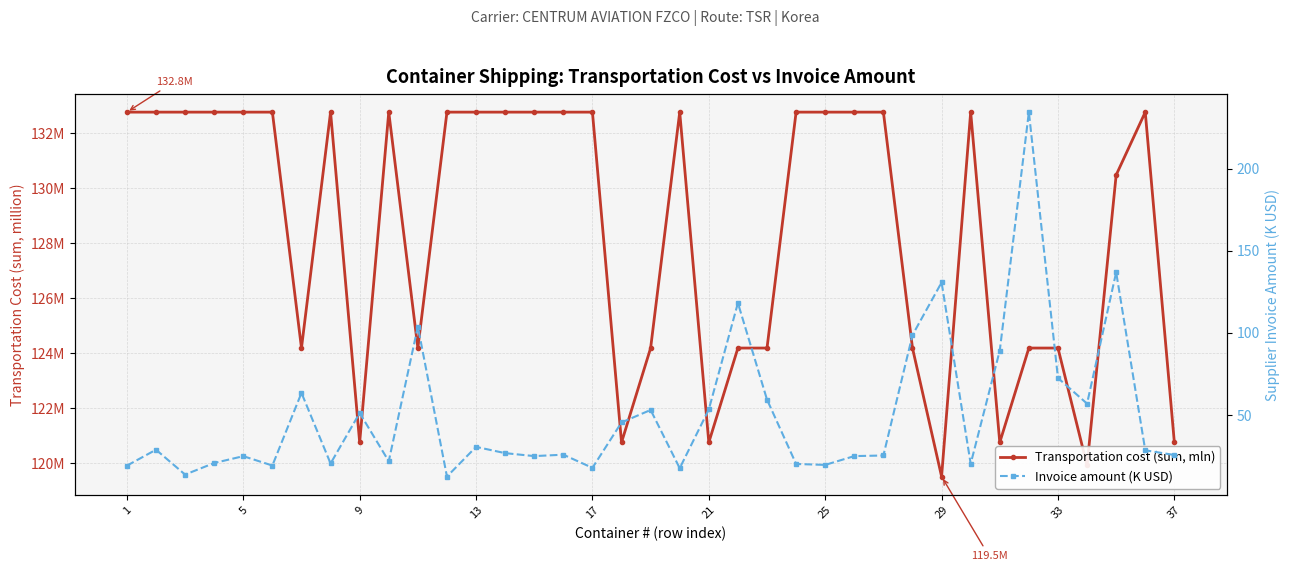

At how many categories does at least one series exceed 216?

1